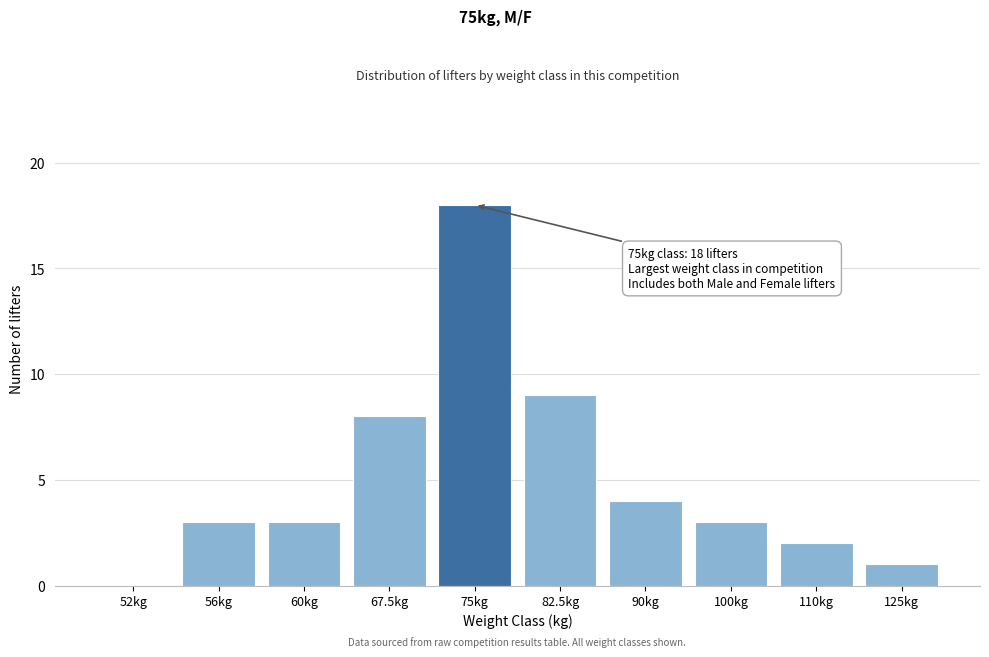

Reading right to left, list all the values displayed in this chart.

125kg=1	110kg=2	100kg=3	90kg=4	82.5kg=9	75kg=18	67.5kg=8	60kg=3	56kg=3	52kg=0